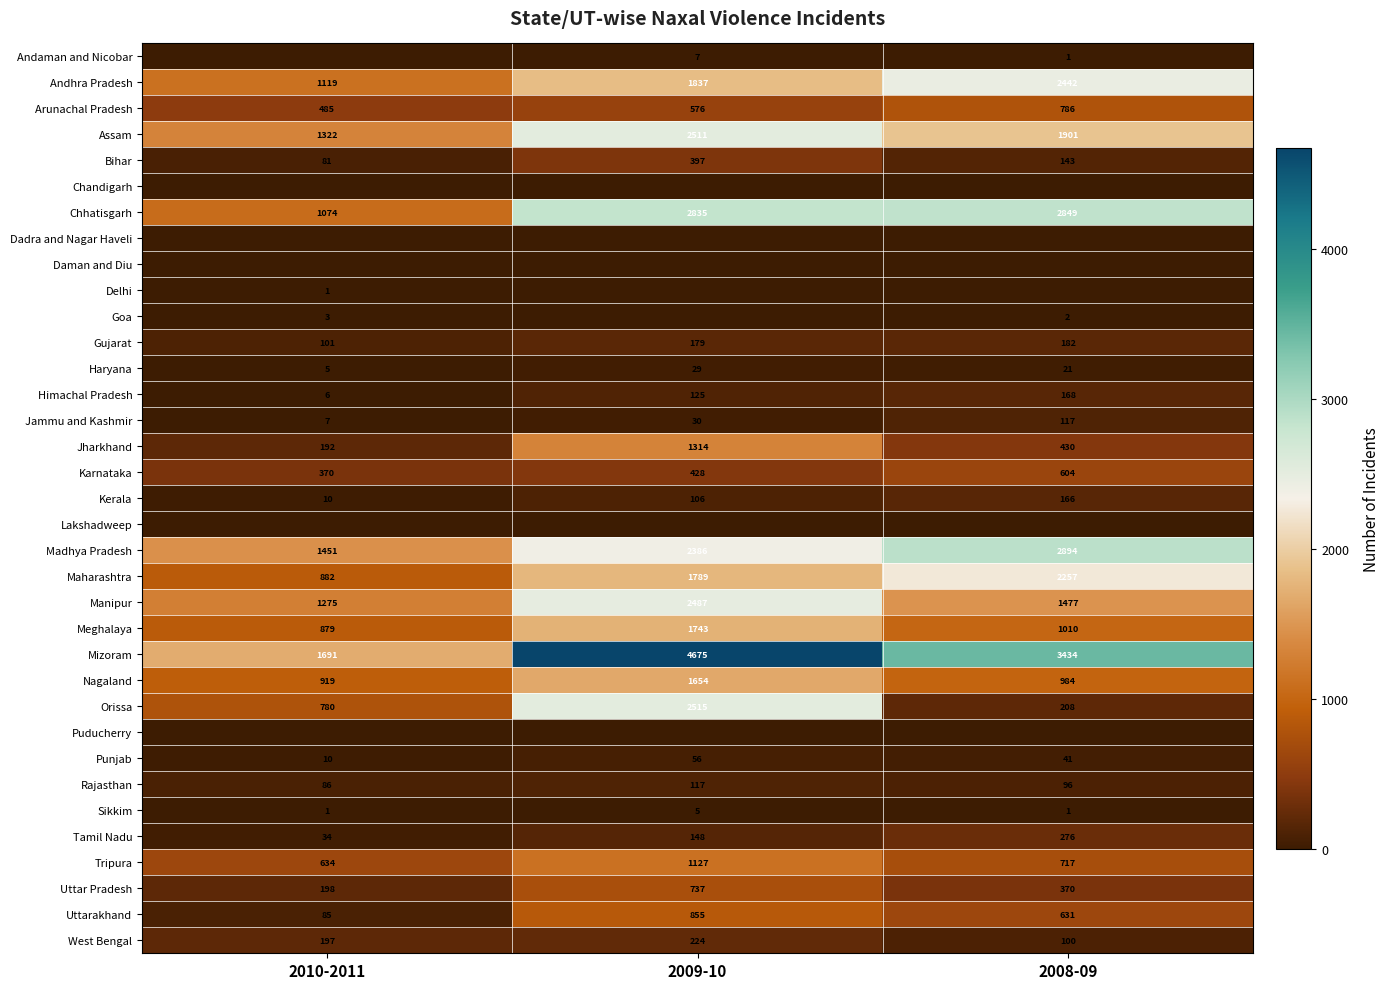

Is it true that Uttarakhand equals 631 at 2008-09?

True